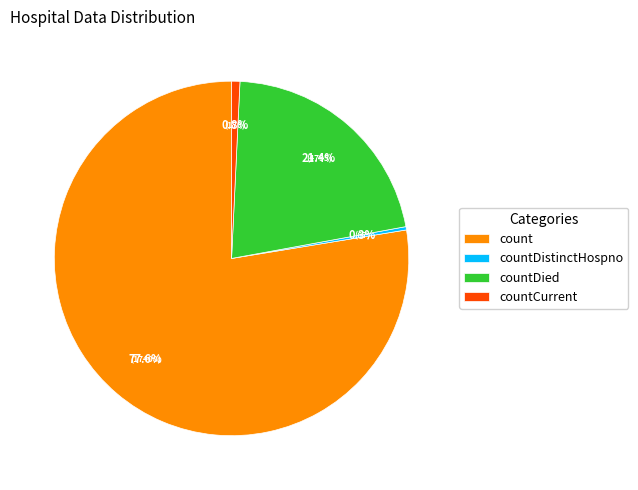

Which slice represents more than half of the pie?

count